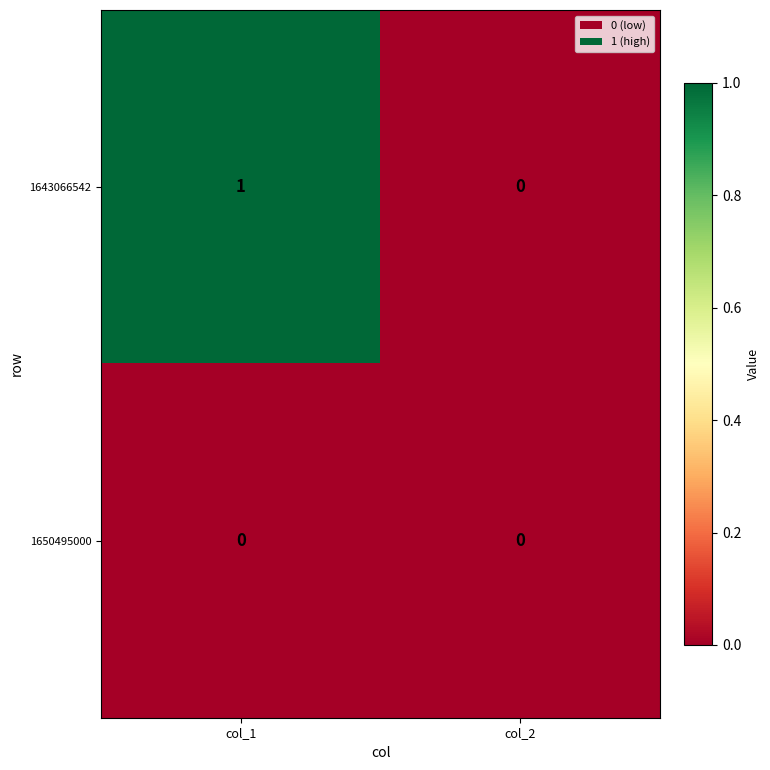

Rank the series by their maximum value, from highest to lowest.

1643066542, 1650495000